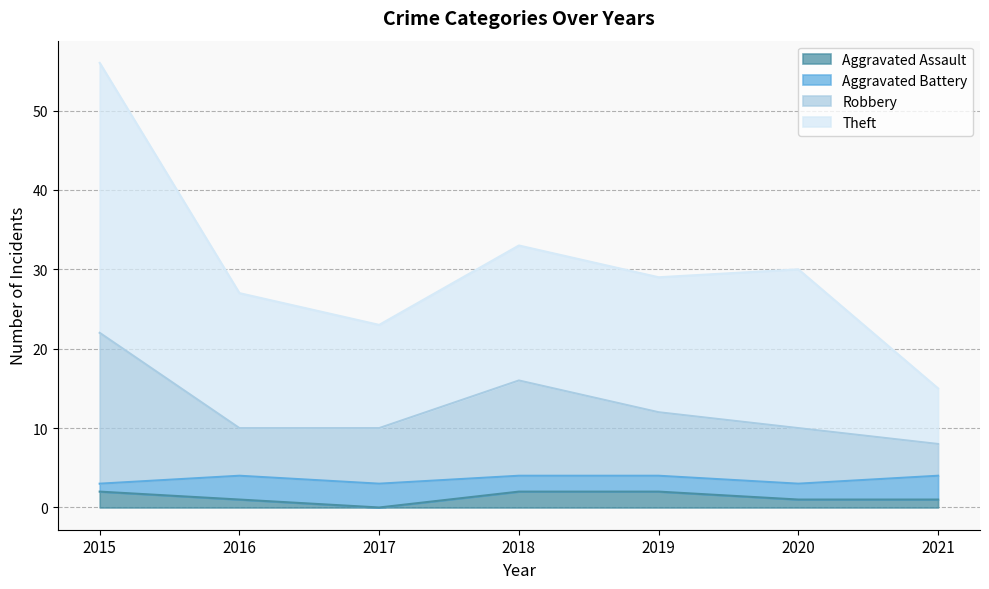

How many Robbery values are between 10 and 16?

5